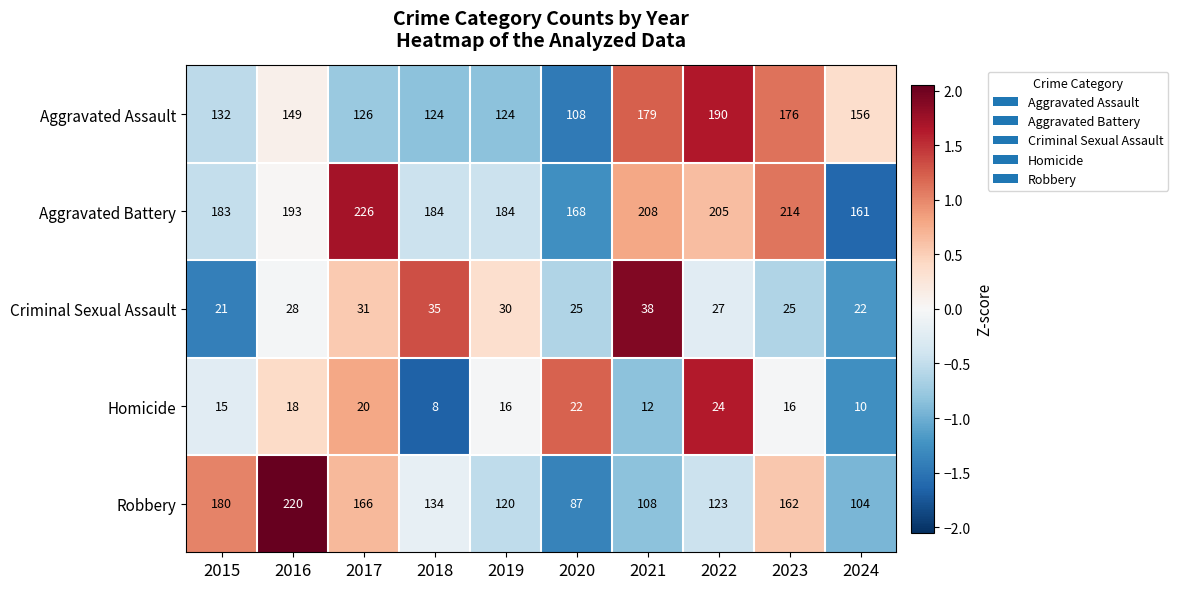

What is the approximate value of Aggravated Battery at 2021?

208